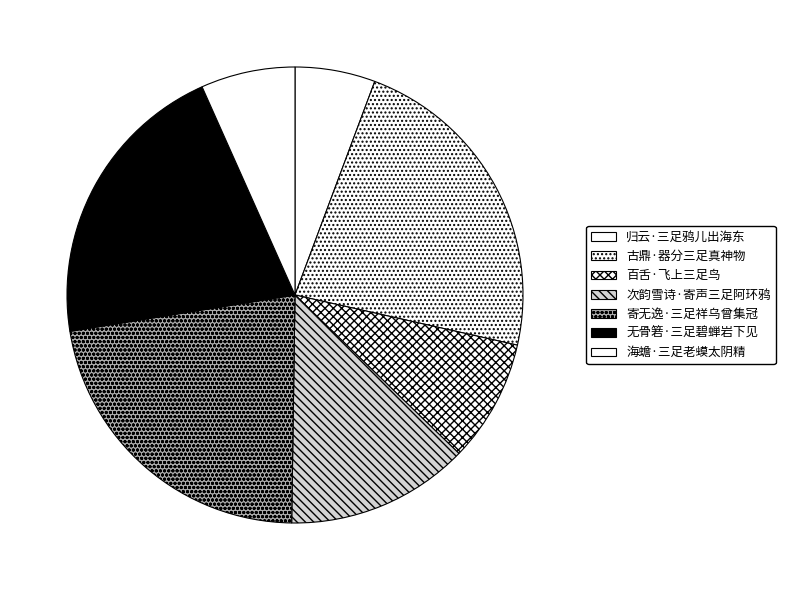

How many segments does this pie chart have?

7